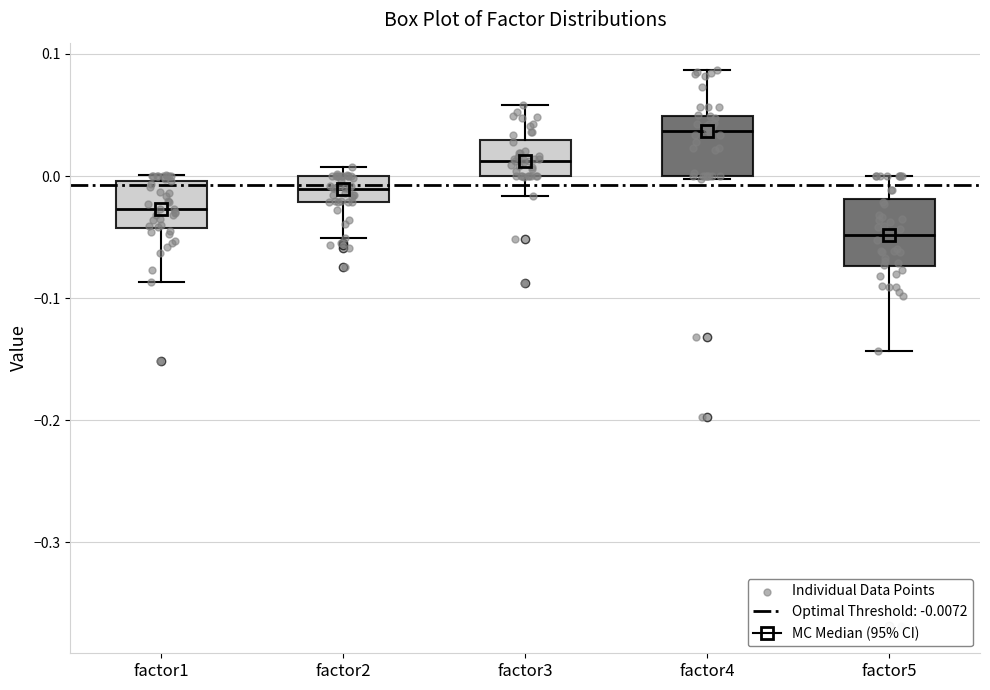

Reading left to right, transcribe this box plot: for each box, give where its median line is, the range the box spans, and where its two whiskers end, as read against the y-axis. The values are not printed on the chart, so give them approximately, as read against the axis.

factor1: median -0.03, box -0.04 to 0.00, whiskers -0.09 to 0.00 (just above the box's upper edge)
factor2: median -0.01, box -0.02 to 0.00, whiskers -0.05 to 0.01
factor3: median 0.01, box 0.00 to 0.03, whiskers -0.02 to 0.06
factor4: median 0.04, box 0.00 to 0.05, whiskers 0.00 to 0.09
factor5: median -0.05, box -0.07 to -0.02, whiskers -0.14 to 0.00